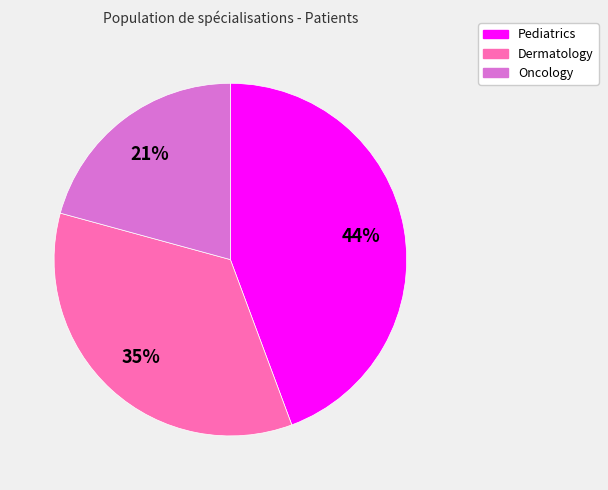

Approximately how many times larger is the value at Pediatrics compared to Oncology?

2.1